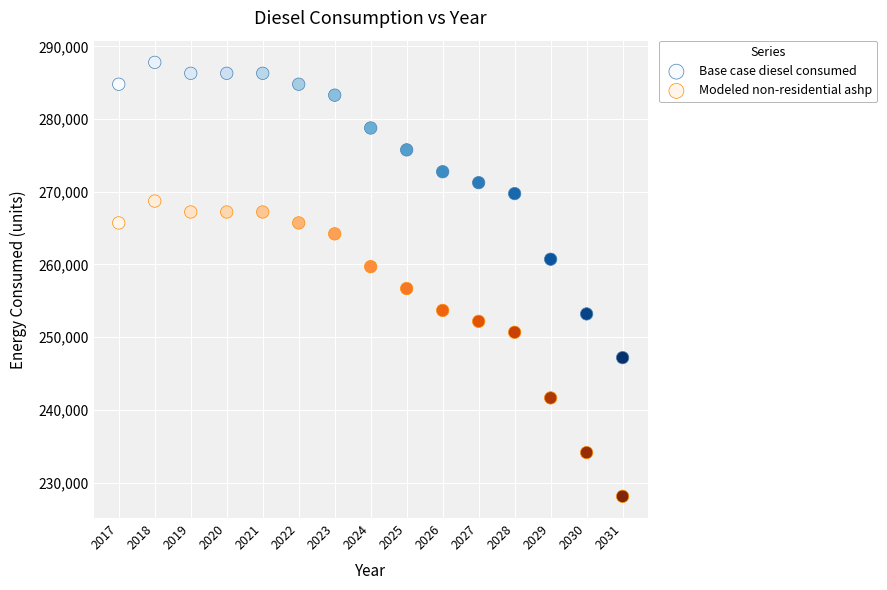

In the Modeled non-residential ashp series, what Y value is closest to 248415?

250672.2